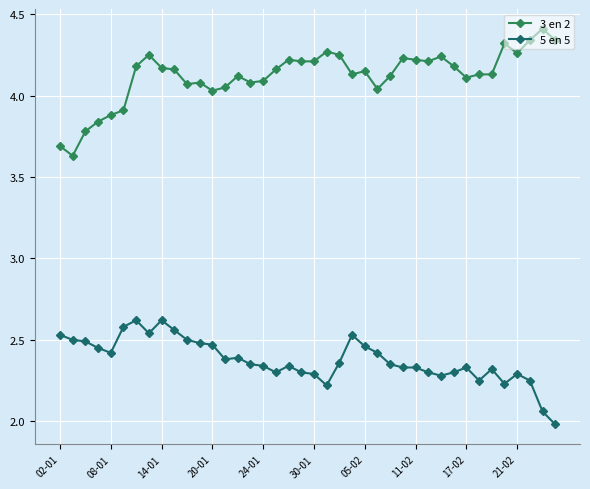

What is the highest value of the 3 en 2 series?

4.4